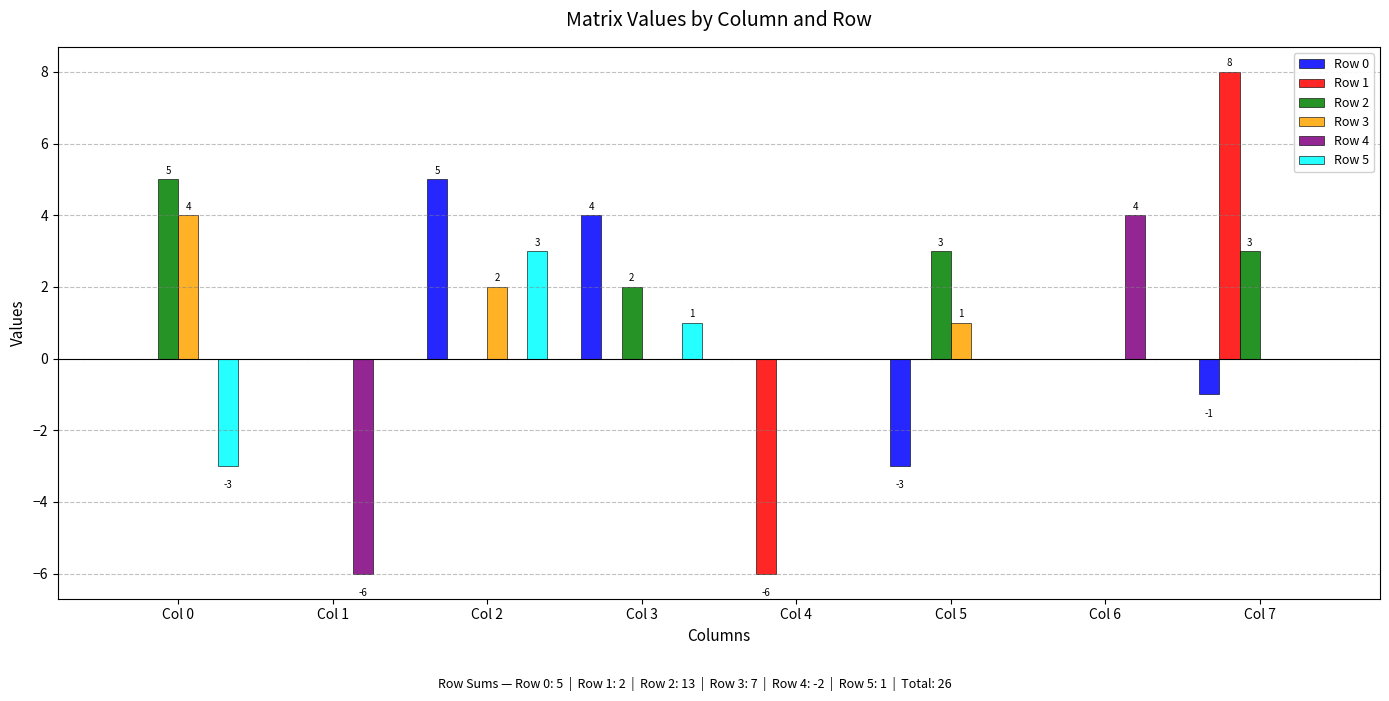

Between Col 1 and Col 5, which series saw the biggest shift?

Row 4